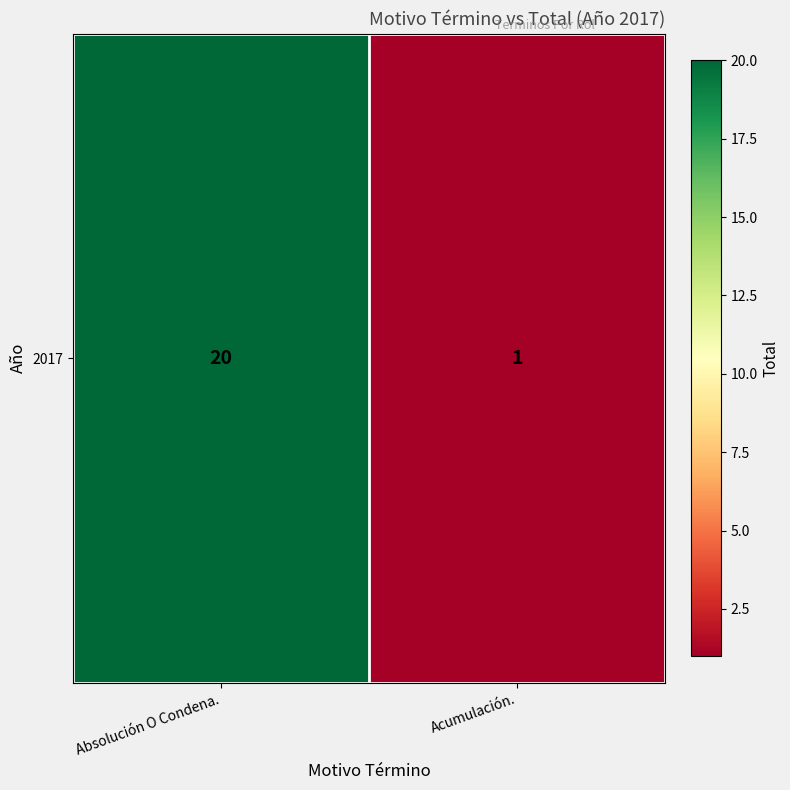

How many series are shown in this chart?

1